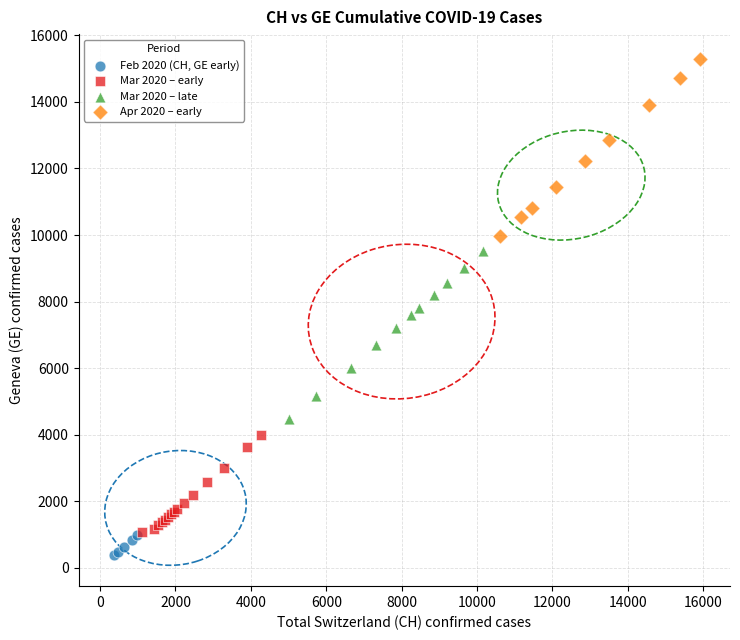

Which series contains the highest Y value?

Apr 2020 – early